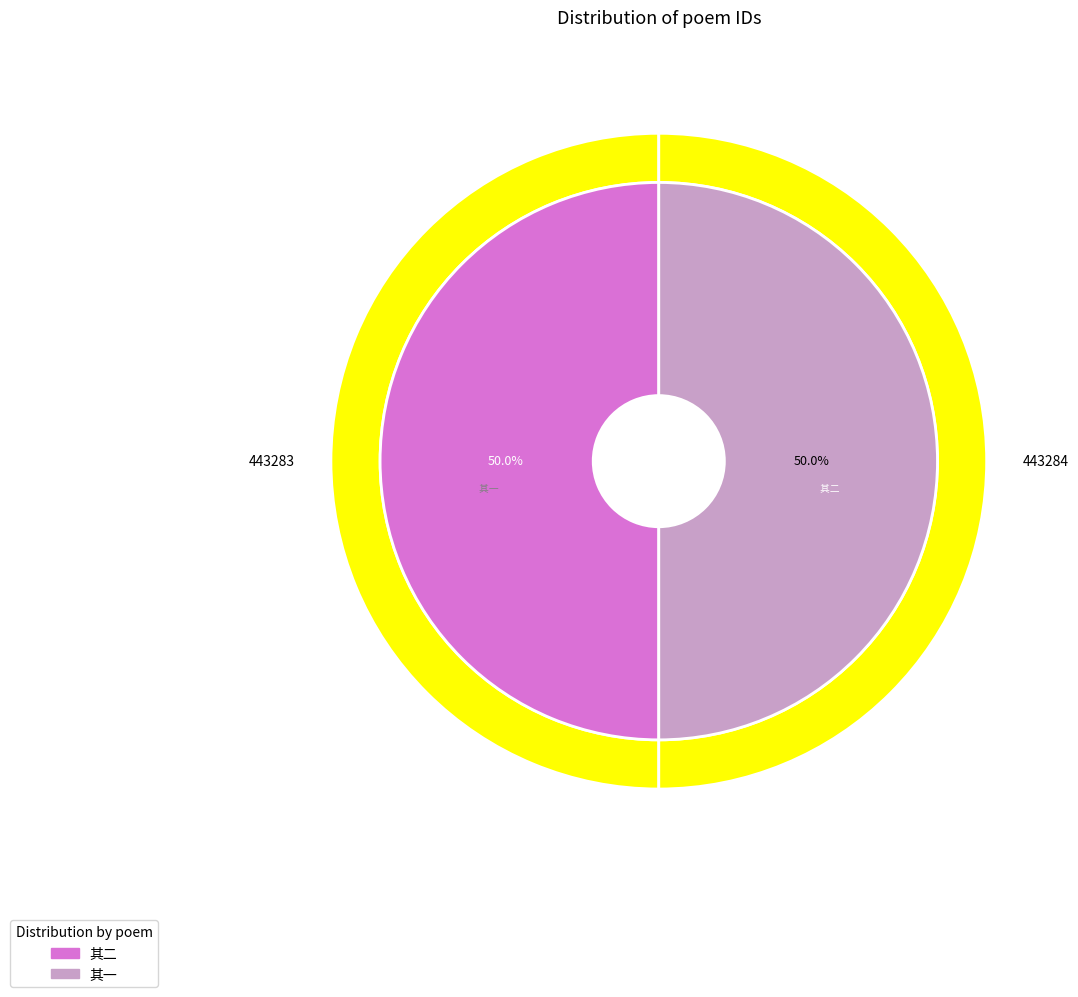

Which has a higher value, 甲戌仲秋以病住院，内子携佩儿来探视，留三日，送归二首 其一 or 甲戌仲秋以病住院，内子携佩儿来探视，留三日，送归二首 其二?

甲戌仲秋以病住院，内子携佩儿来探视，留三日，送归二首 其二